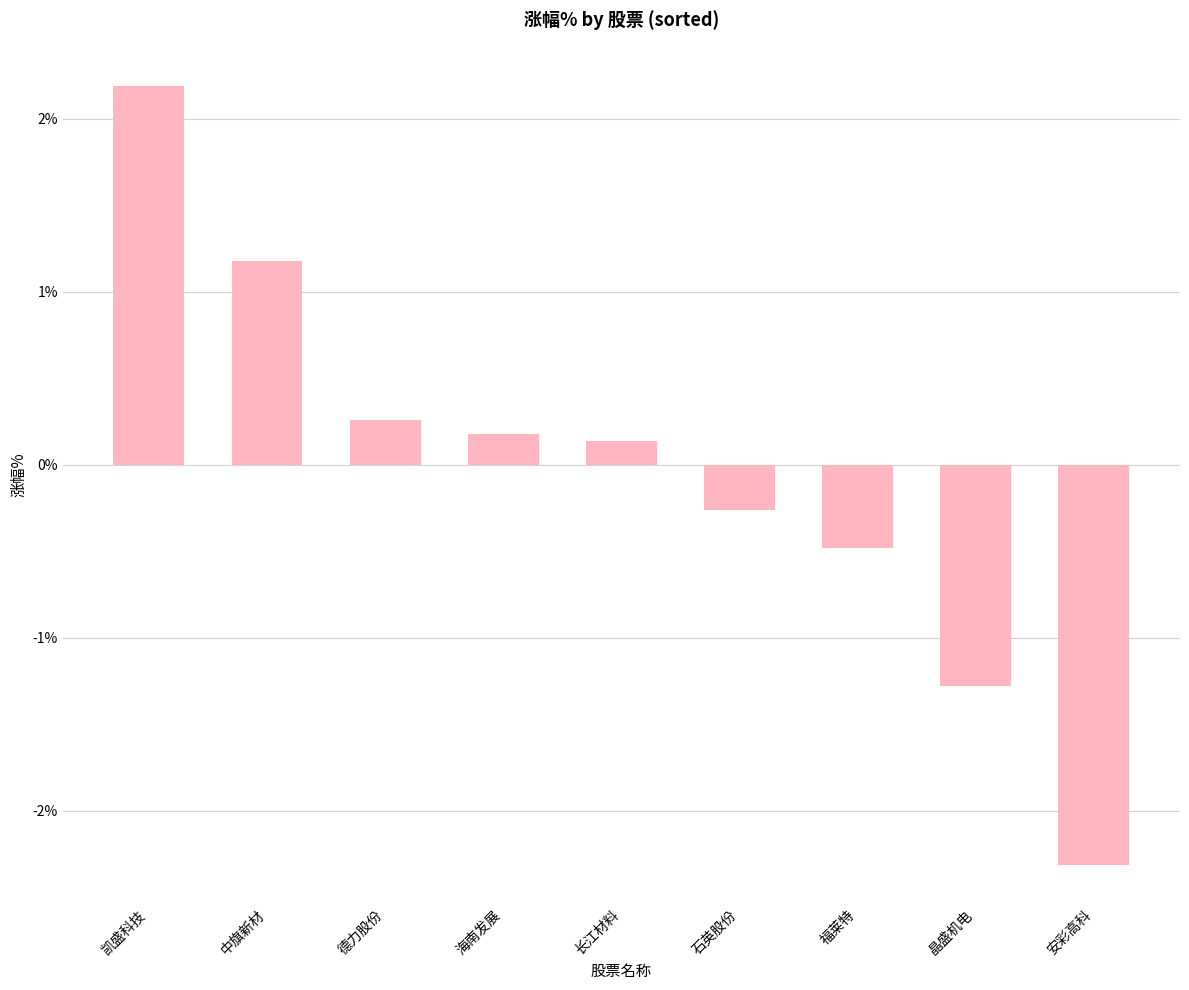

What is the greatest value displayed?

2.2